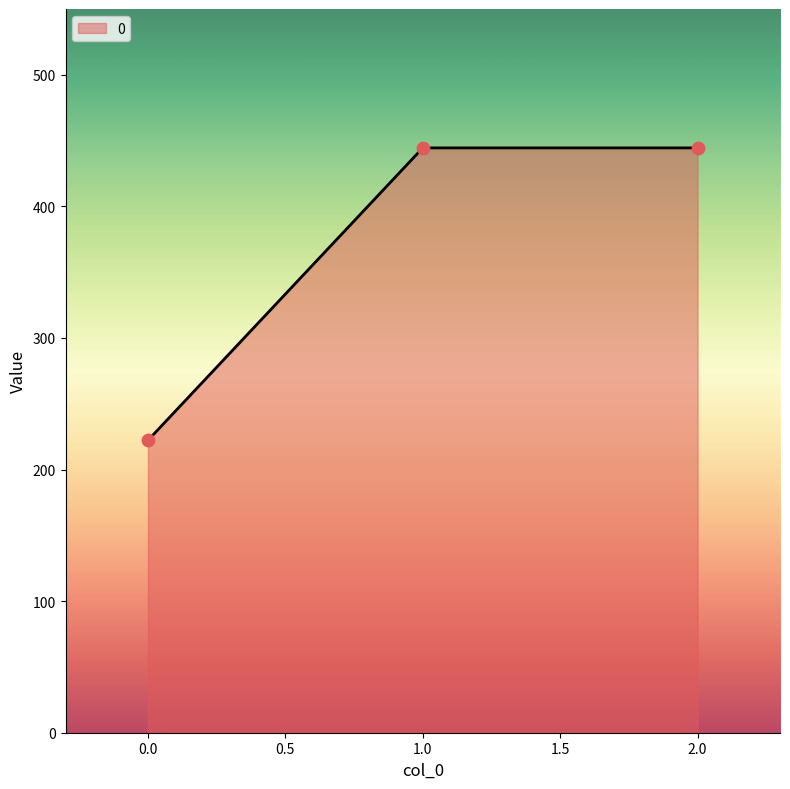

Approximately how many times larger is the value at 1.0 compared to 2.0?

1.0